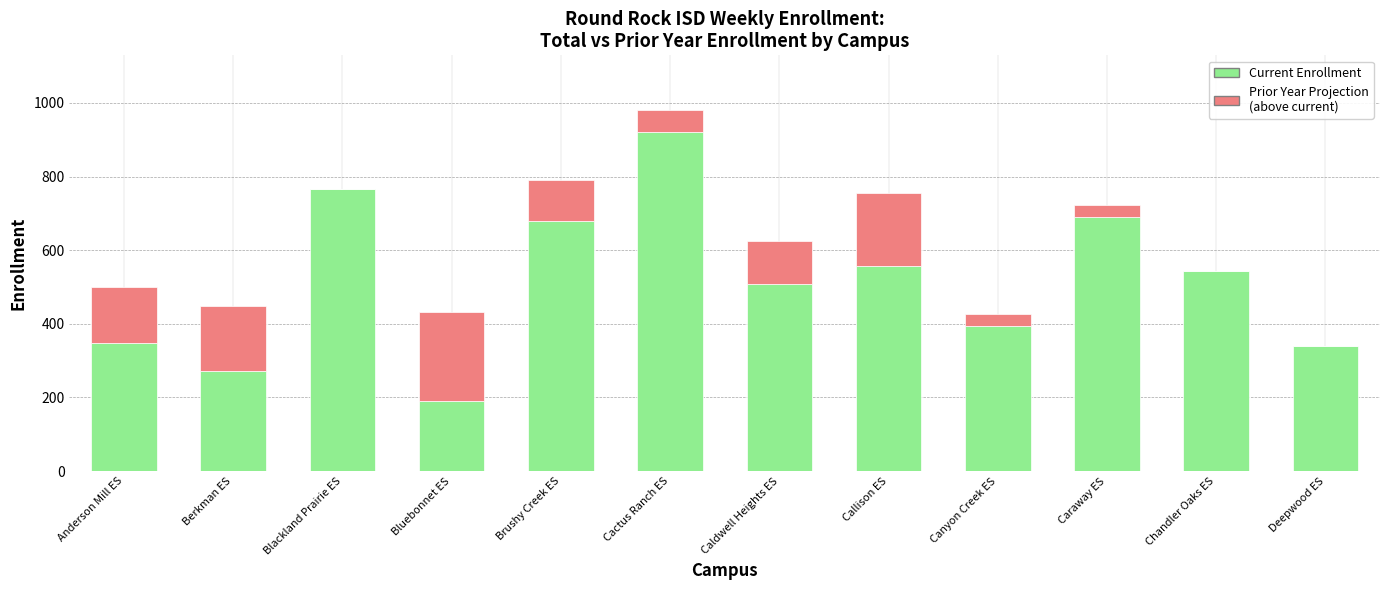

What is the total value across all series at Brushy Creek ES?

791